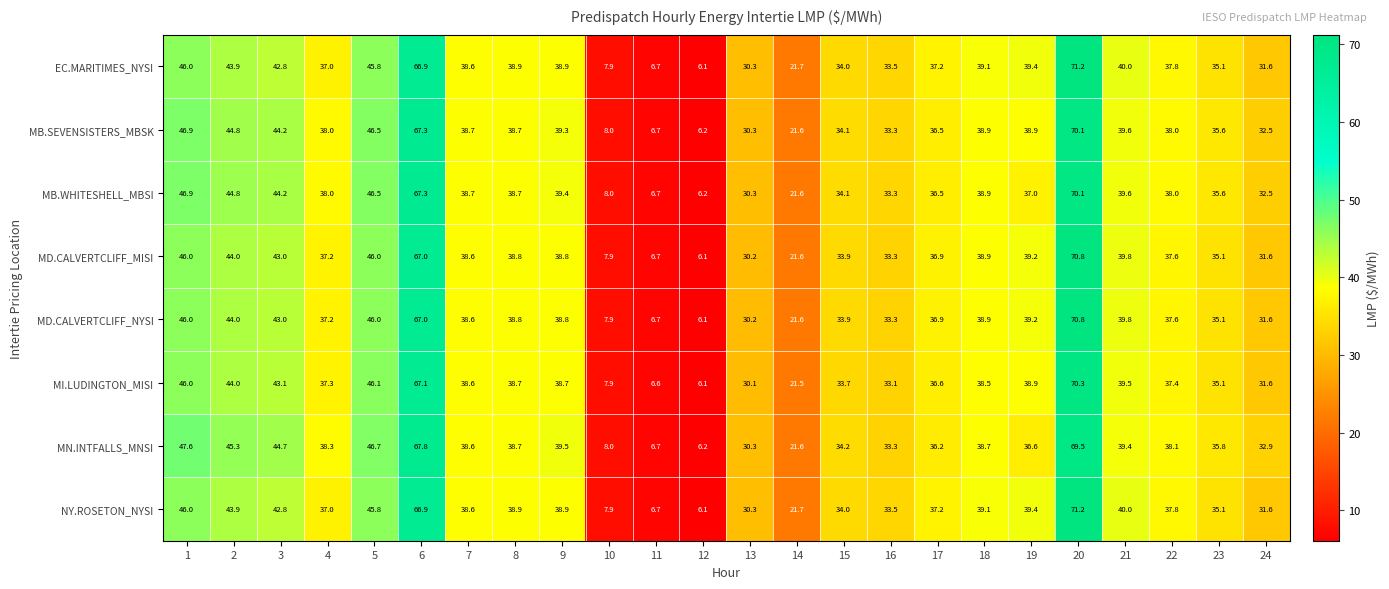

How many data points in MB.WHITESHELL_MBSI are less than 38?

11